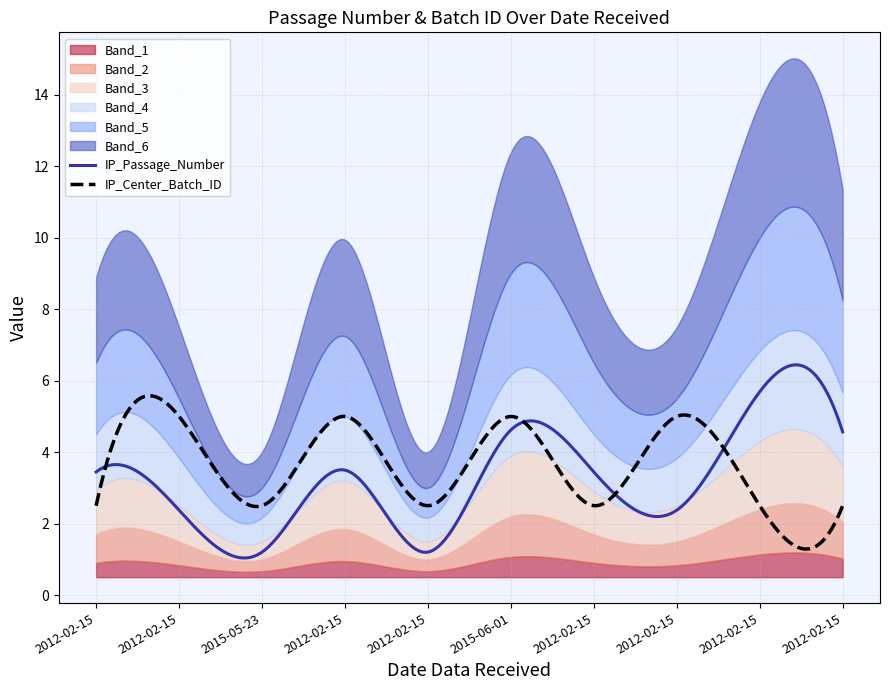

What is the label of the 3rd point from the right?

2012-02-15